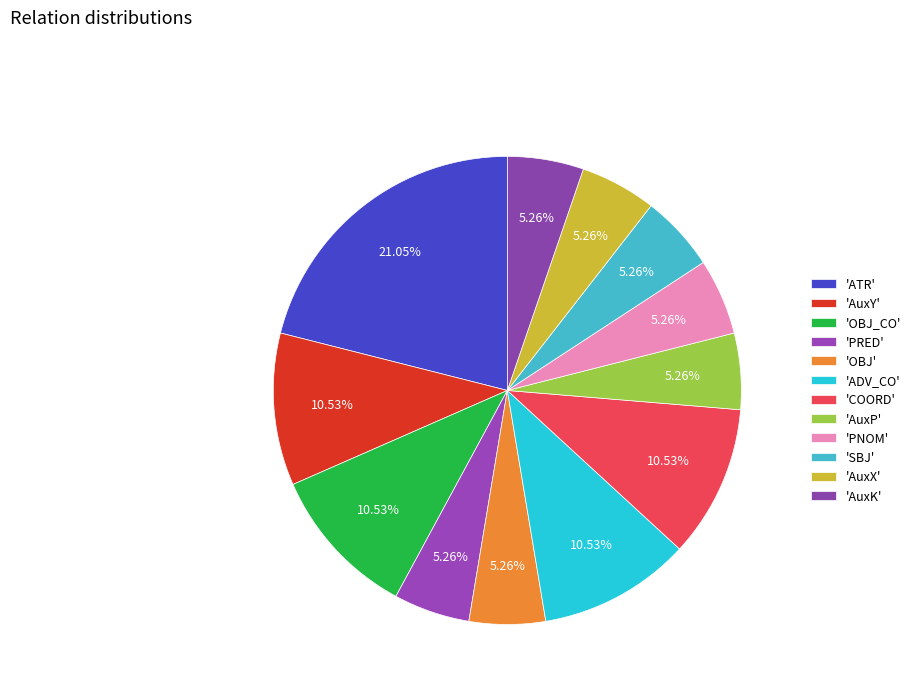

Count the number of slices in the pie.

12